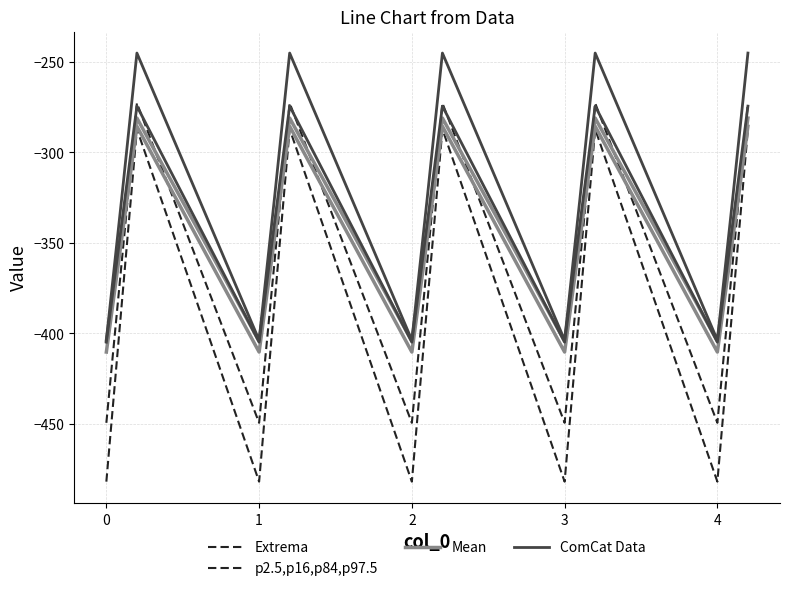

True or false: ComCat Data has a value of -697.6 at 9.

False